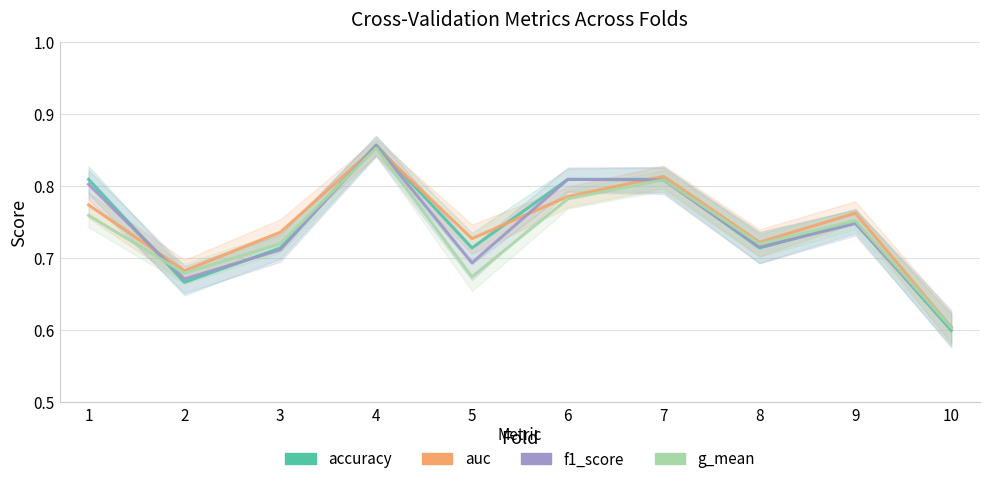

What is the sum of all f1_score values?

7.4